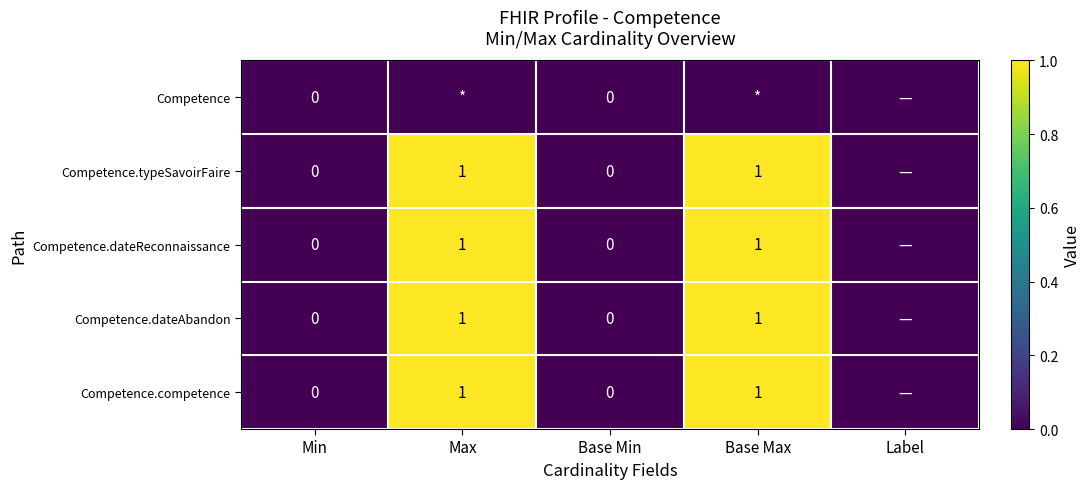

Which category has the lowest value across all series?

Min